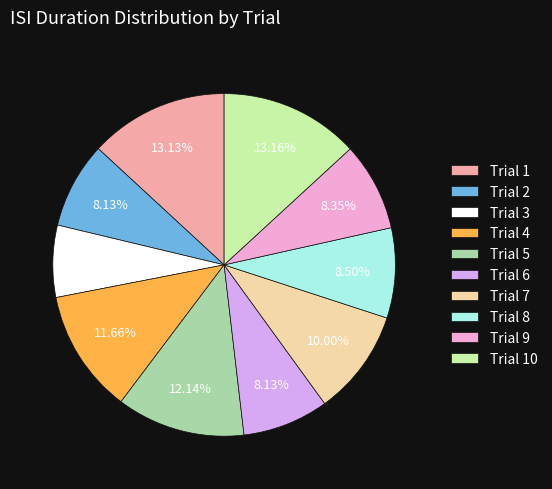

What is the smallest slice in the pie chart?

Trial 3